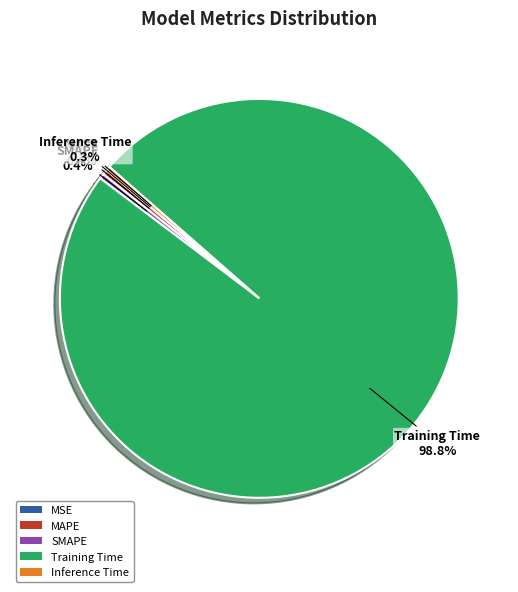

What portion of the pie excludes SMAPE?

99.6%